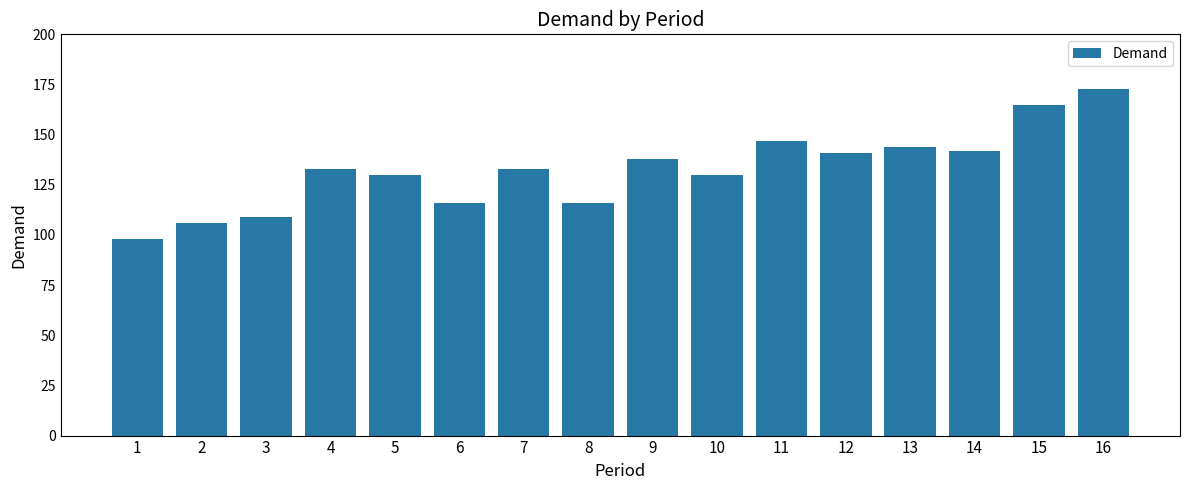

What is the difference between the values at 3 and 4?

24